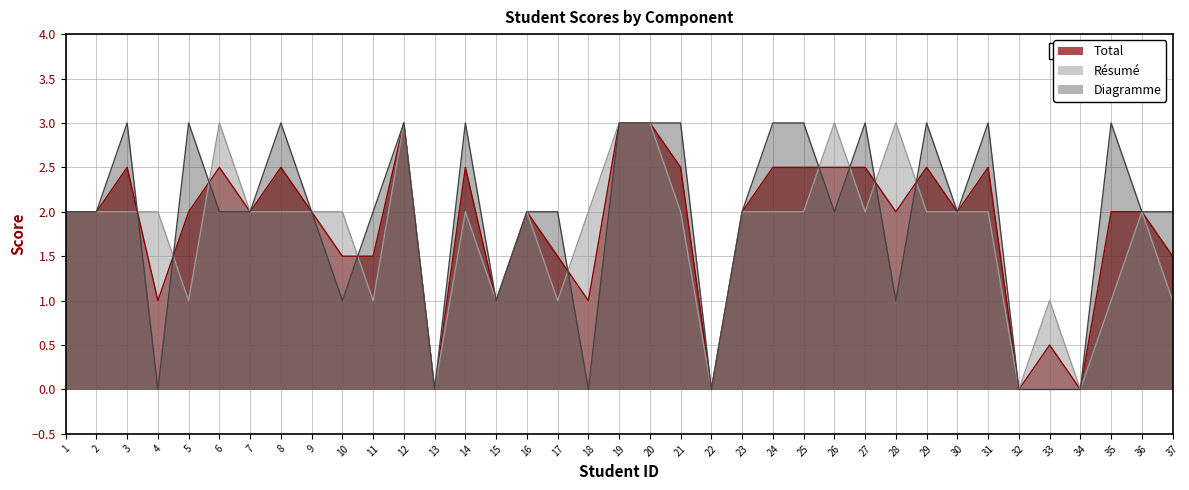

Which series has the largest total across all categories?

Diagramme